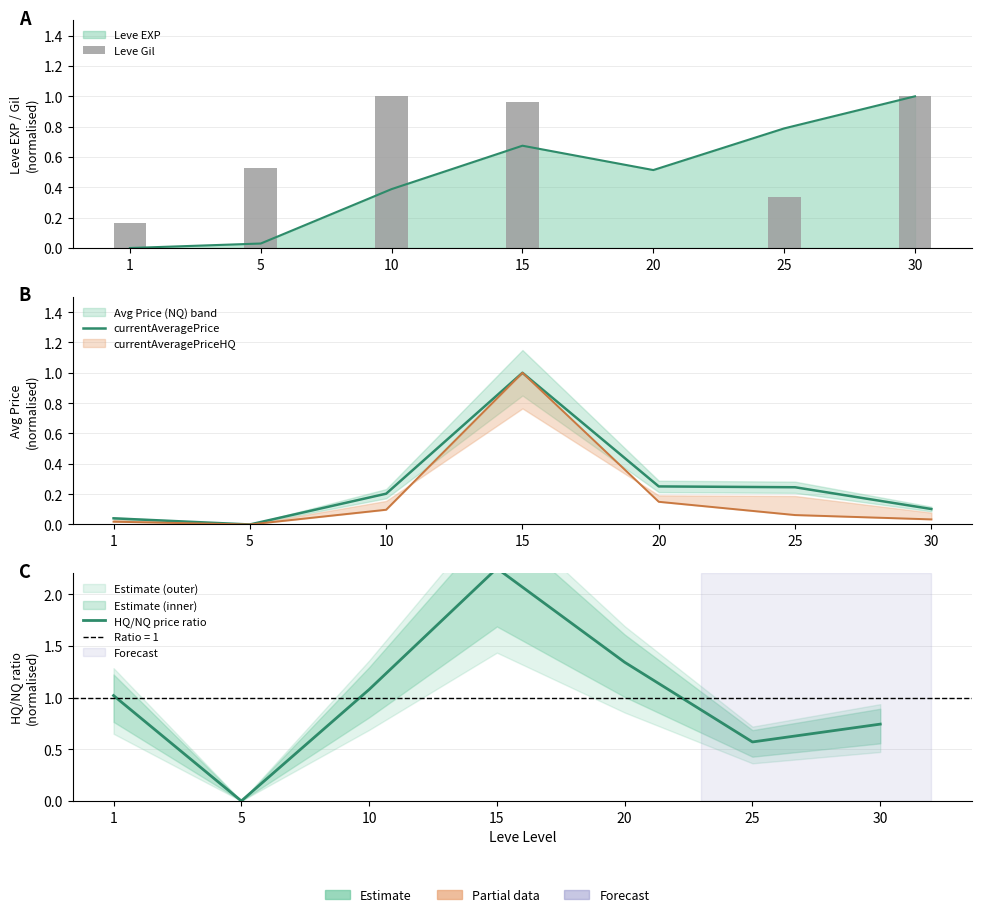

Reading right to left, list all the values displayed in this chart.

Leve Gil: 1.0	0.3	0.0	1.0	1.0	0.5	0.2
currentAveragePrice: 0.1	0.2	0.3	1.0	0.2	0.0	0.0
HQ/NQ price ratio: 0.7	0.6	1.3	2.2	1.1	0.0	1.0